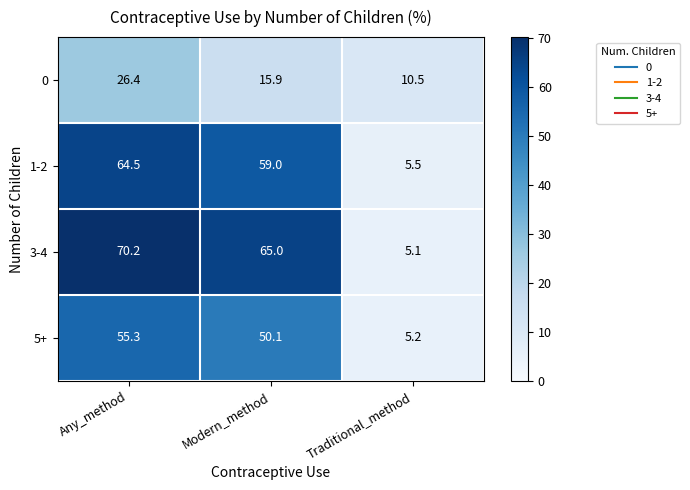

What is the difference between the maximum and minimum values in the 0 series?

15.9